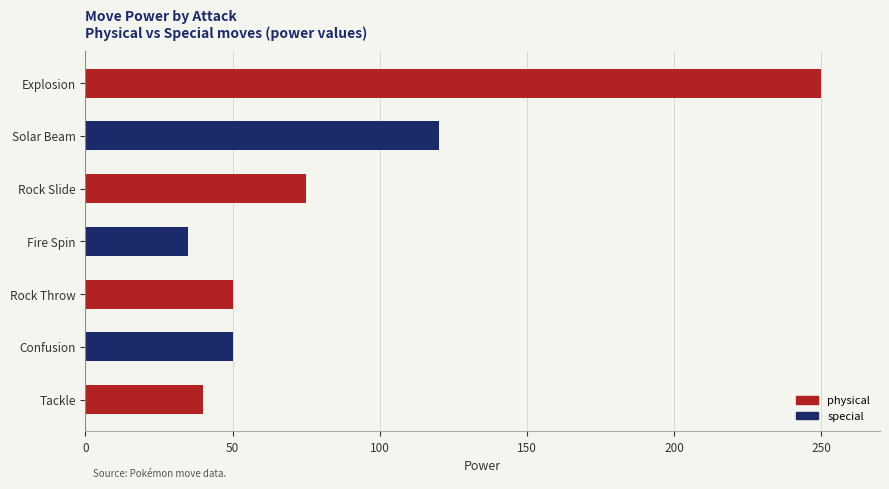

Reading left to right, list all the values displayed in this chart.

Tackle=40	Confusion=50	Rock Throw=50	Fire Spin=35	Rock Slide=75	Solar Beam=120	Explosion=250